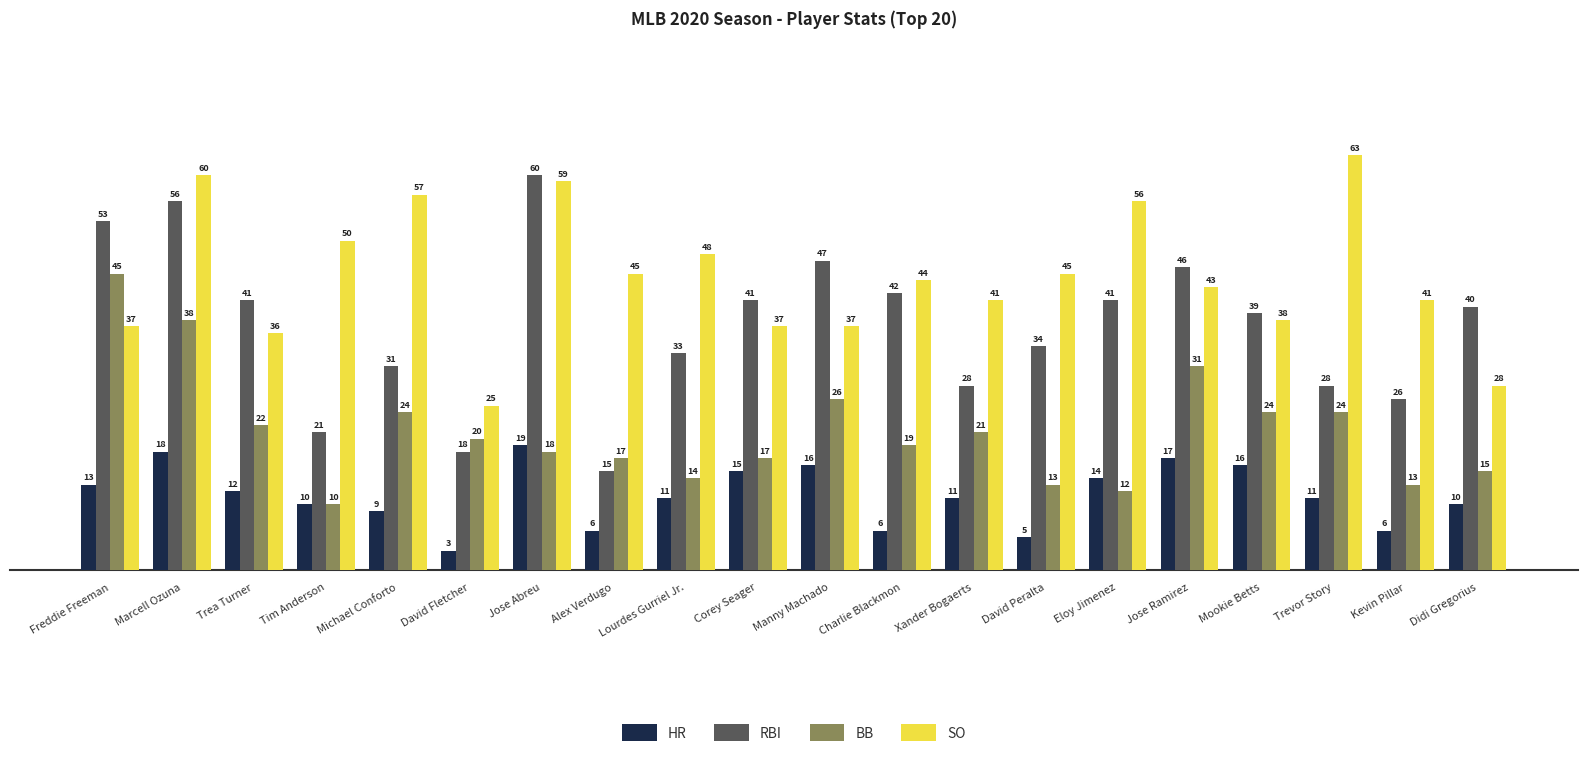

What is the sum of the BB values at Jose Abreu and Xander Bogaerts?

39